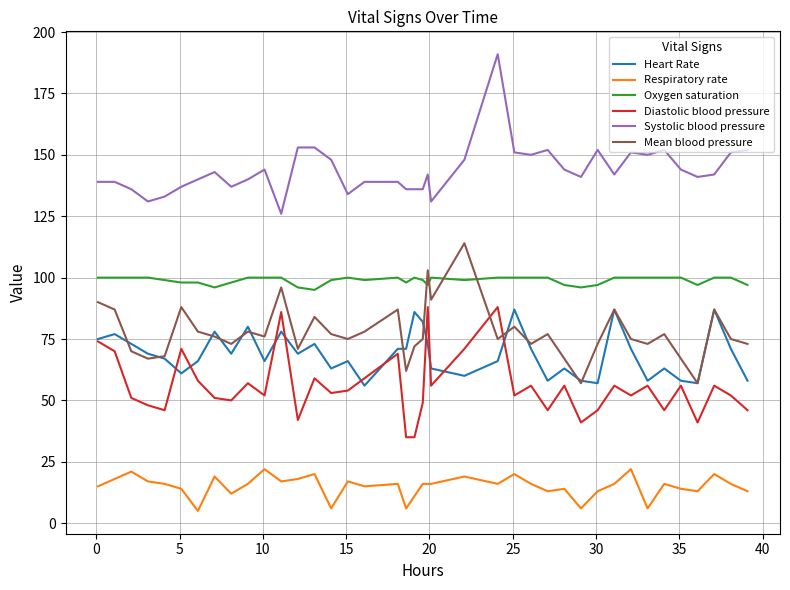

What is the maximum value shown in the chart?

191